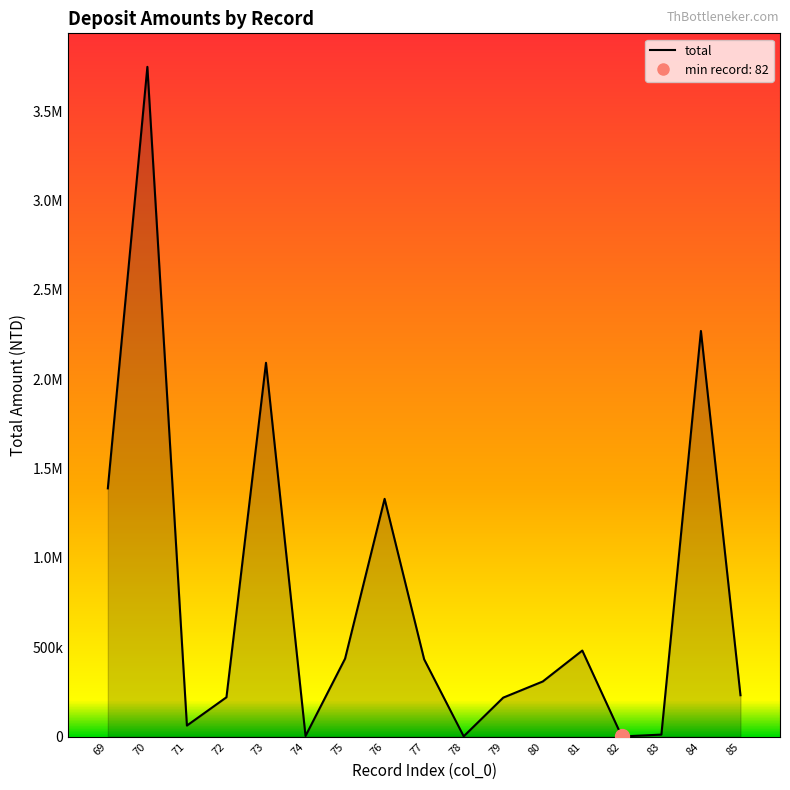

Does the chart have visible grid lines?

No